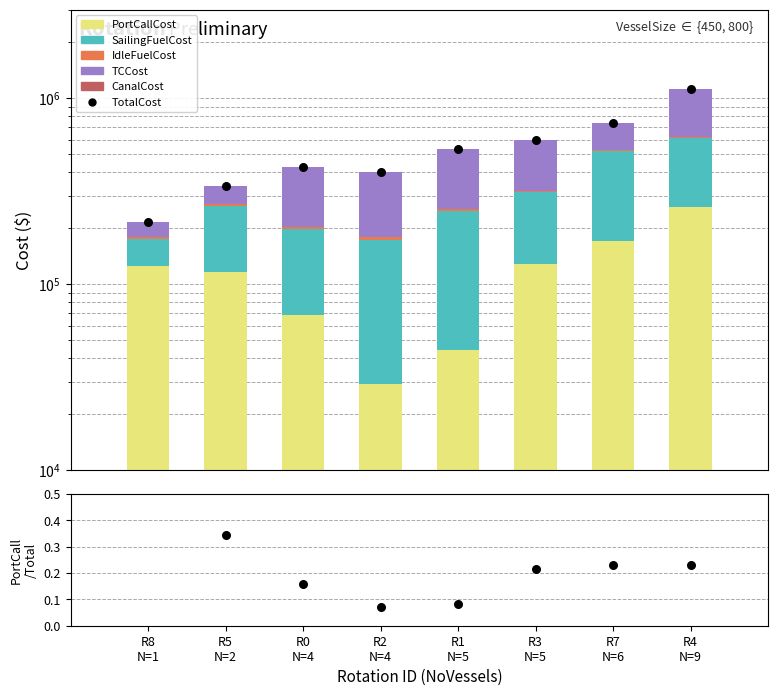

Which series reaches the minimum Y coordinate?

IdleFuelCost